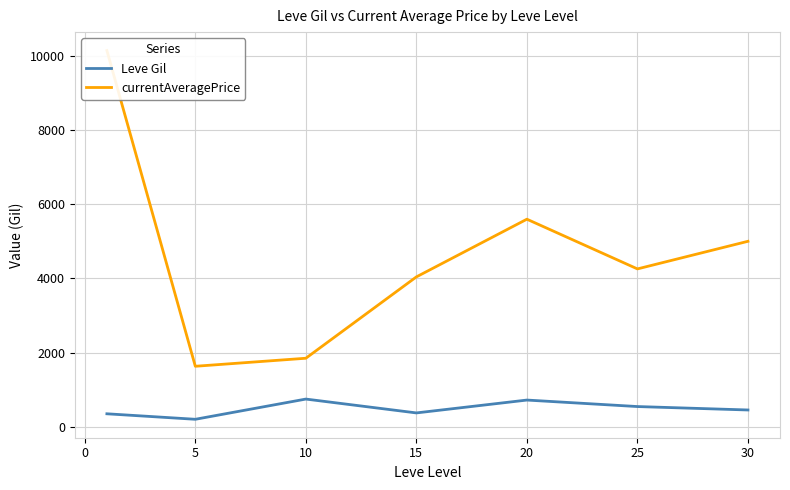

What are all the series names shown in the legend?

Leve Gil, currentAveragePrice